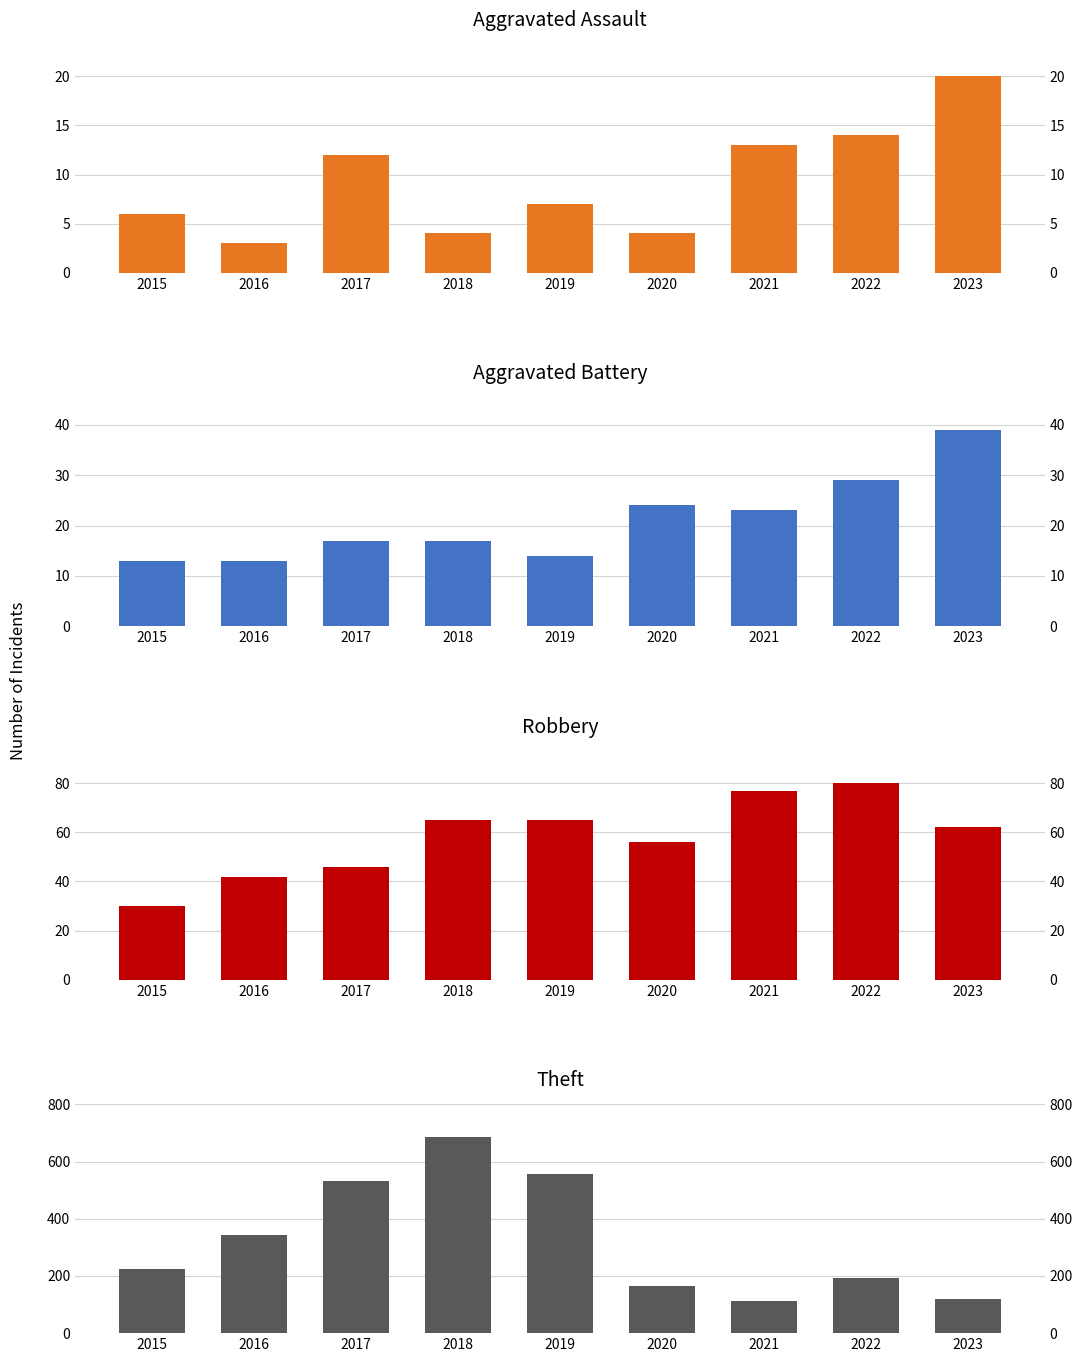

Reading left to right, transcribe all the data shown in this chart.

Aggravated Assault: 6	3	12	4	7	4	13	14	20
Aggravated Battery: 13	13	17	17	14	24	23	29	39
Robbery: 30	42	46	65	65	56	77	80	62
Theft: 226	344	532	687	557	165	112	194	121